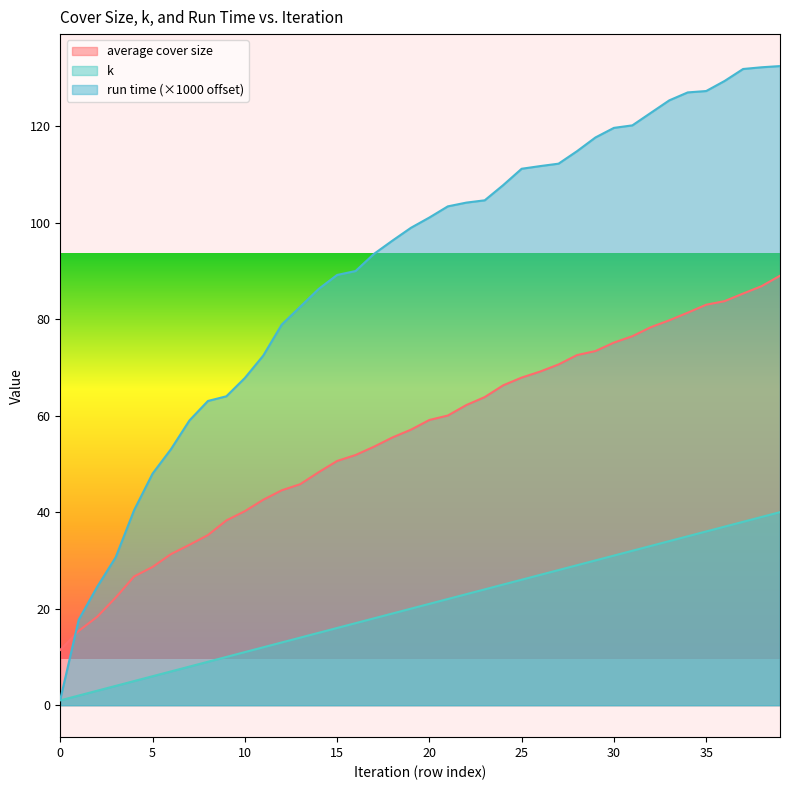

True or false: run time has a value of 93.5 at 17.

True